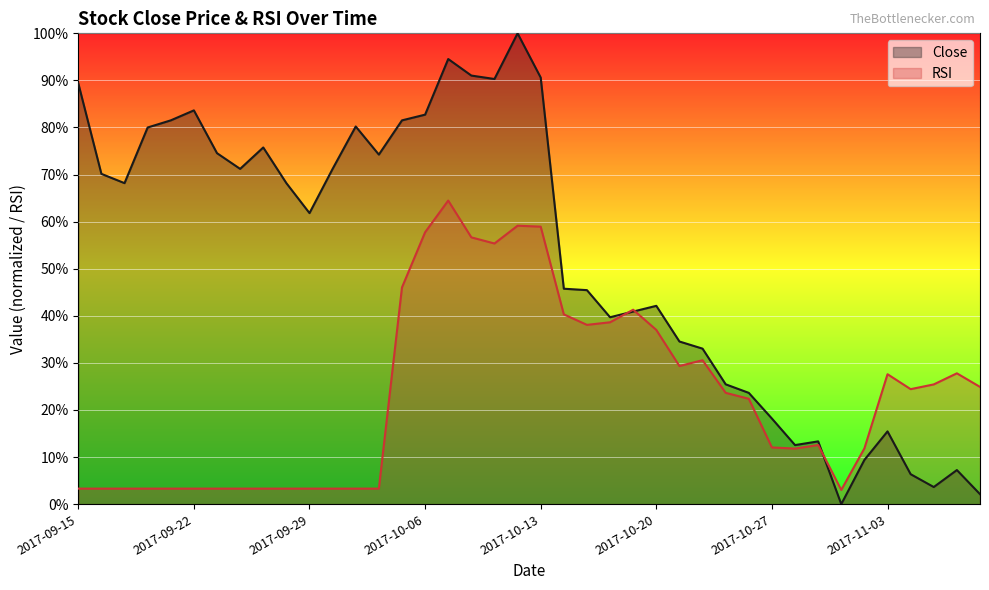

Which series changed the most between 2017-09-27 and 2017-09-28?

Close